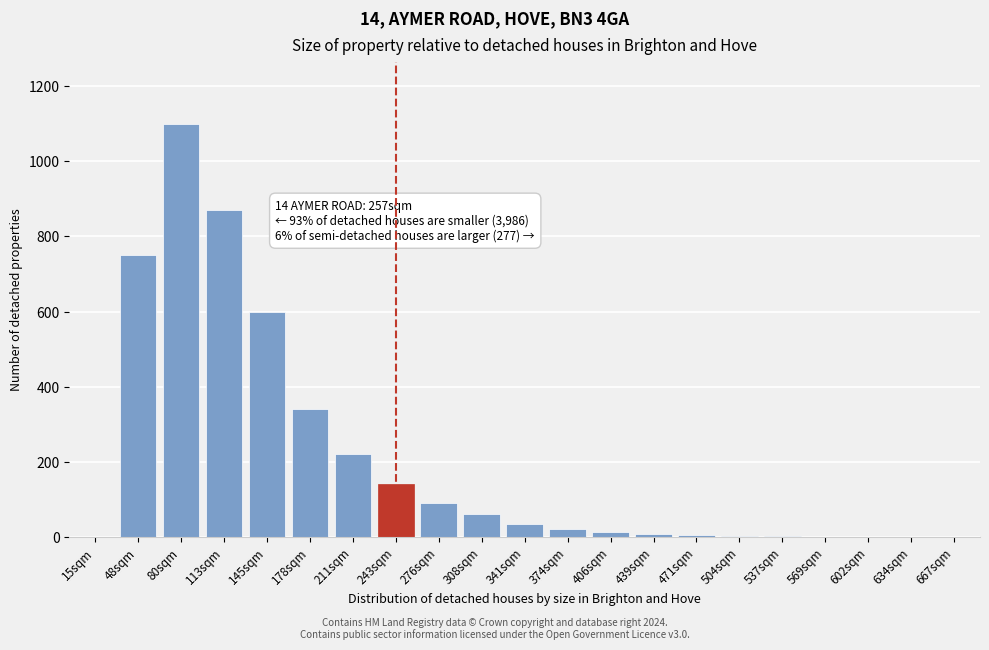

Which has a higher value, 178sqm or 276sqm?

178sqm